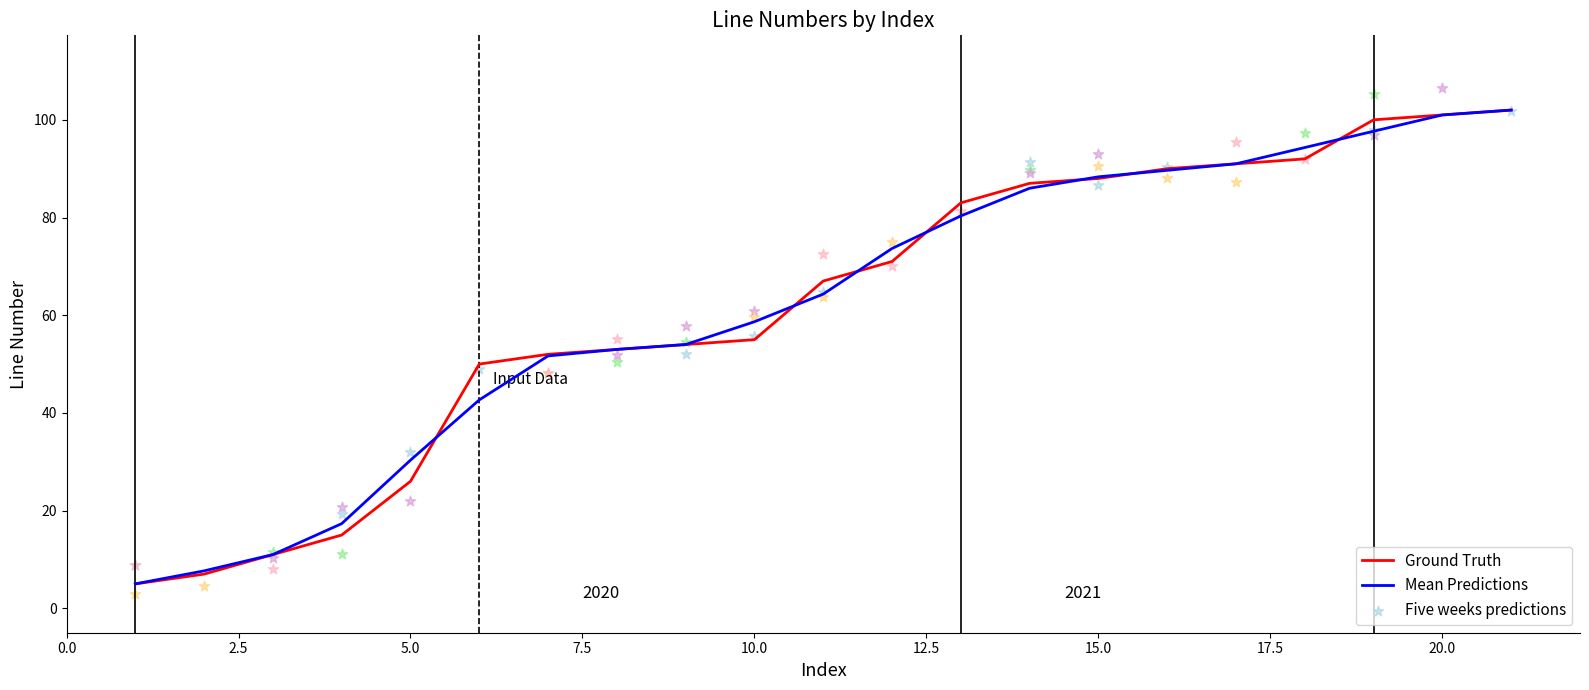

Which series has the largest total across all categories?

Ground Truth